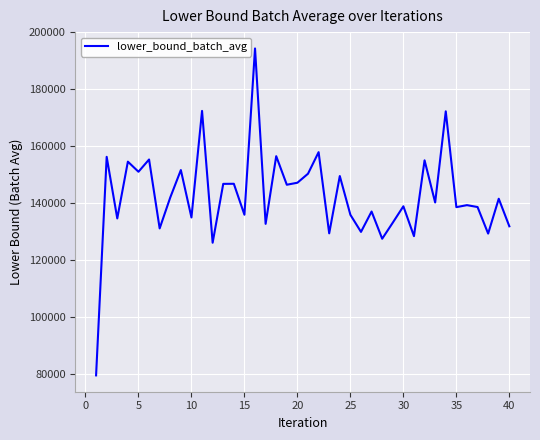

What is the sum of all values?

5699298.9